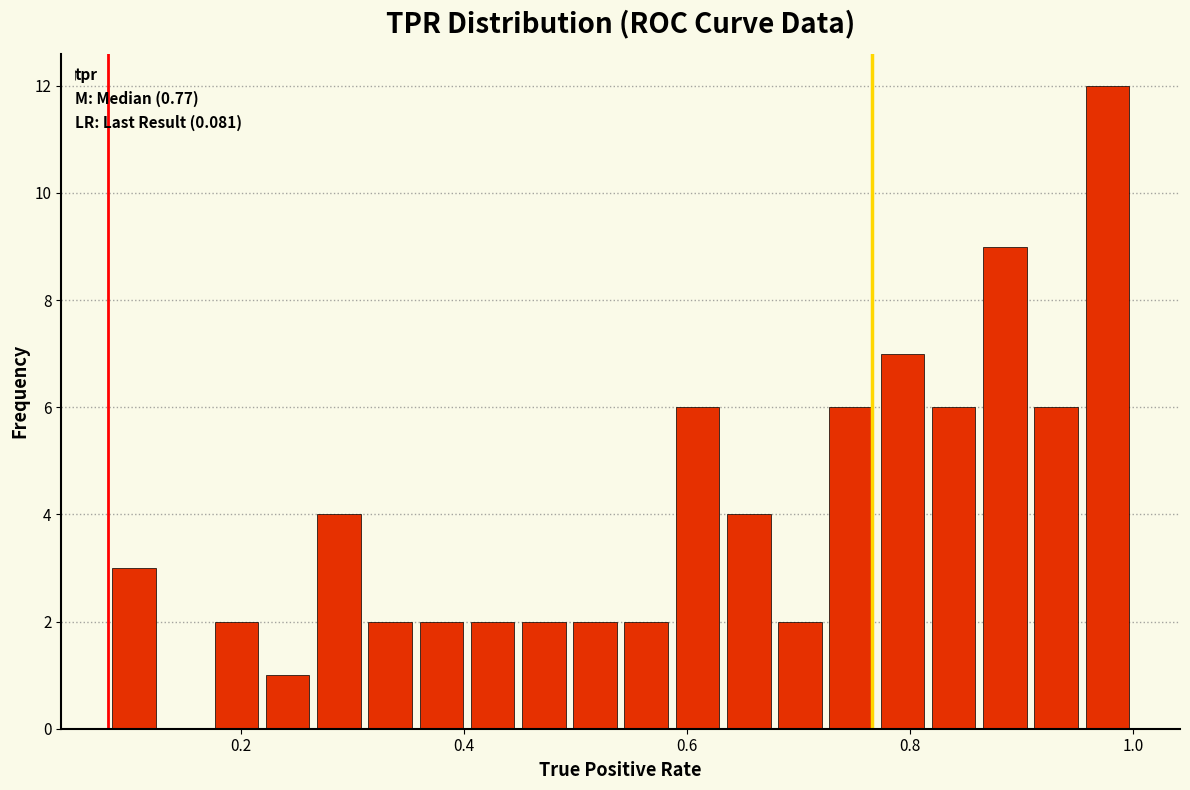

Read against the x-axis, roughly where is the centre of the tallest bar?

0.98